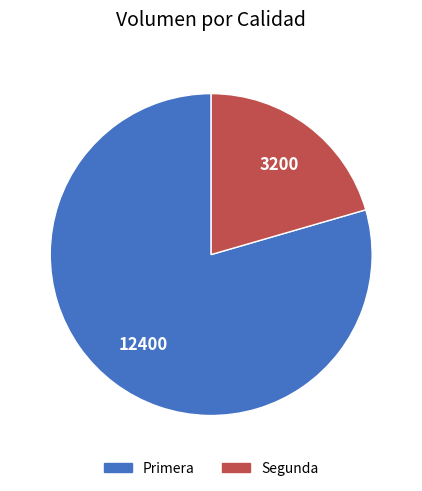

How many segments does this pie chart have?

2